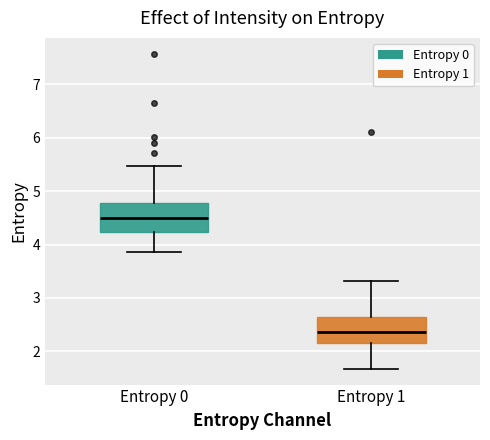

Reading left to right, read every box against the y-axis: the position of its median line, the range the box covers, and the ends of its whiskers. The values are not printed on the chart, so give them approximately, as read against the axis.

Entropy 0: median 4.5, box 4.2 to 4.8, whiskers 3.9 to 5.5
Entropy 1: median 2.4, box 2.2 to 2.6, whiskers 1.7 to 3.3